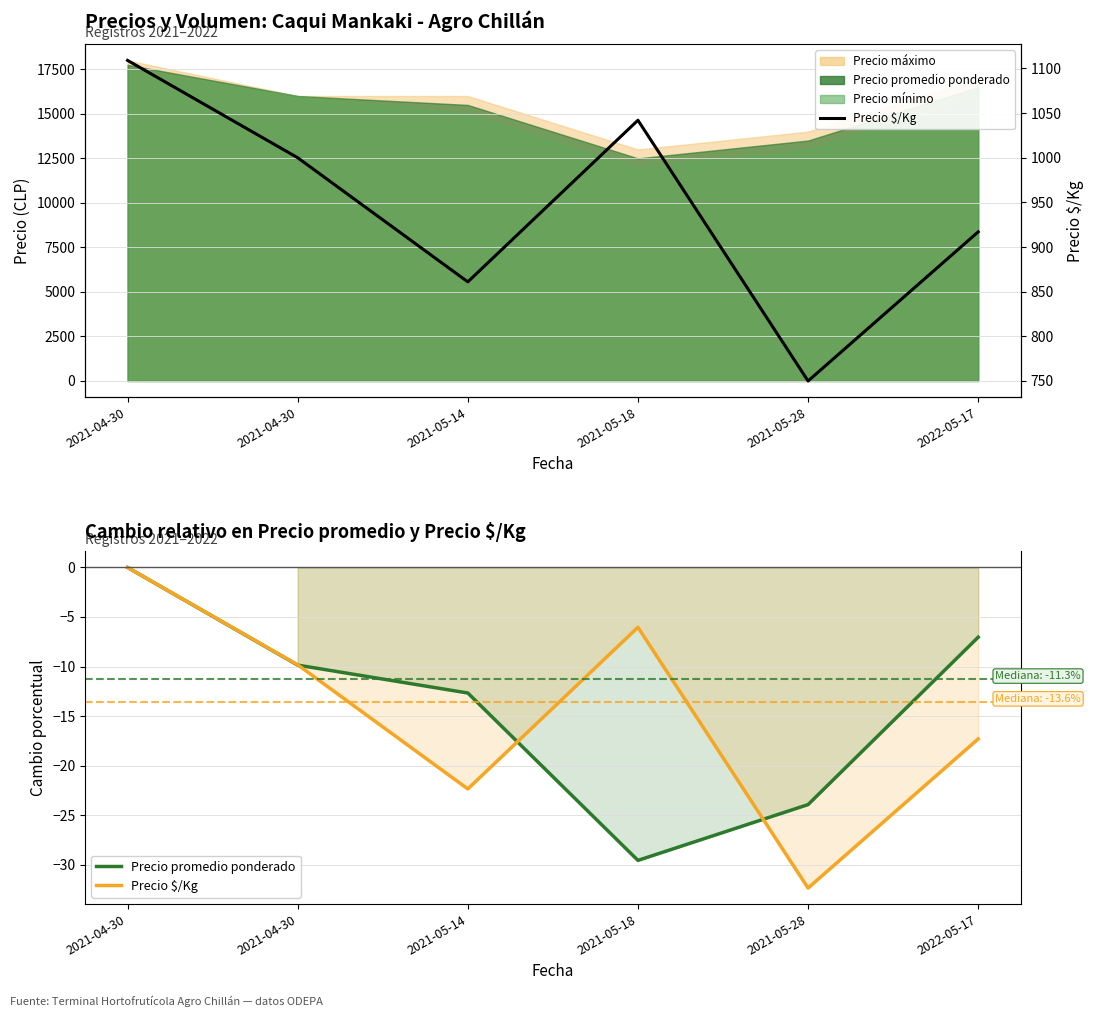

List the labels in order of Precio promedio ponderado value, smallest first.

2021-05-18, 2021-05-28, 2021-05-14, 2021-04-30, 2022-05-17, 2021-04-30